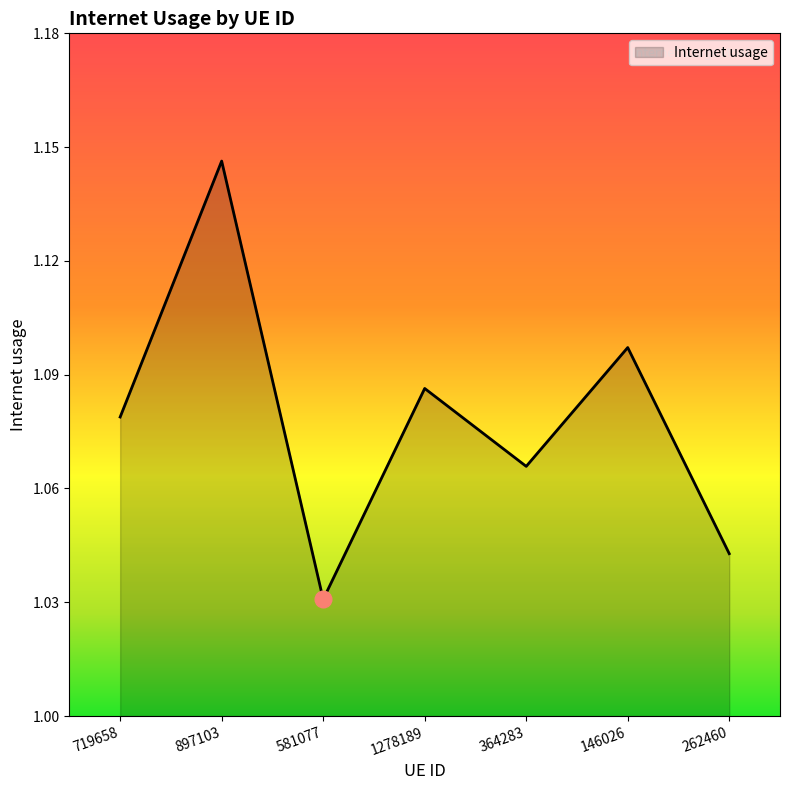

List the labels in order of value, largest first.

897103, 146026, 1278189, 719658, 364283, 262460, 581077